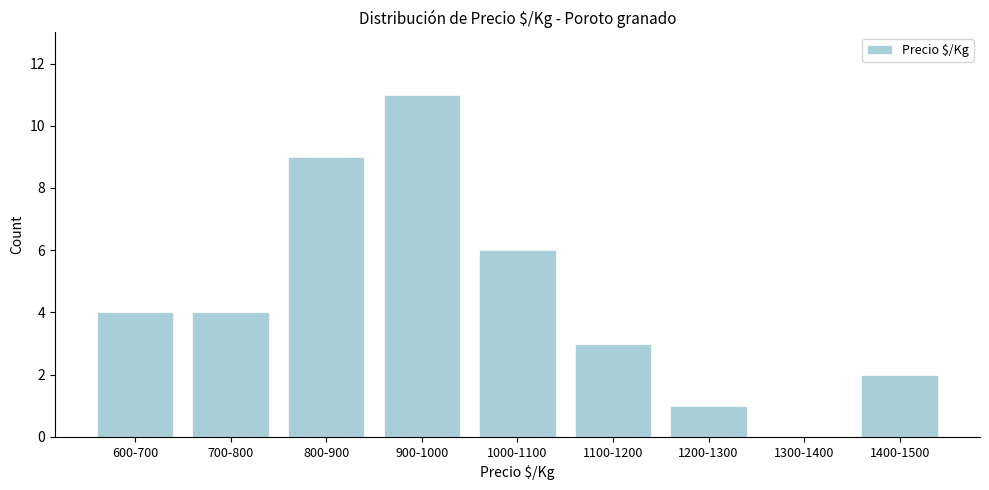

Reading left to right, what are all the values shown in this chart?

600-700=4	700-800=4	800-900=9	900-1000=11	1000-1100=6	1100-1200=3	1200-1300=1	1300-1400=0	1400-1500=2